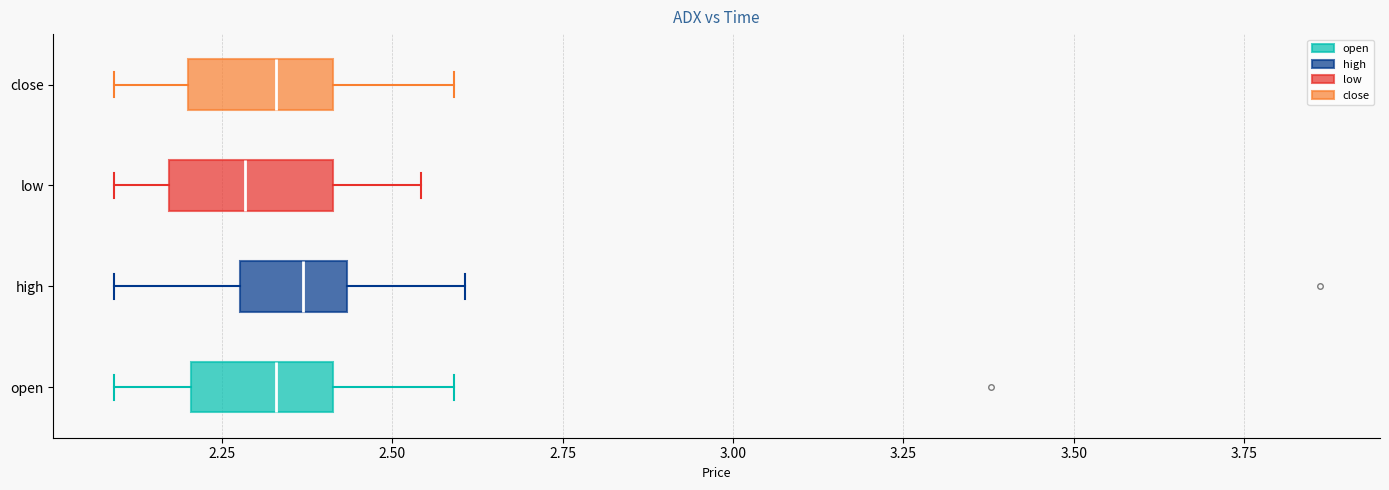

Where is the right edge of the box for close on the x-axis? The values are not printed on the chart, so give them approximately, as read against the axis.

2.40